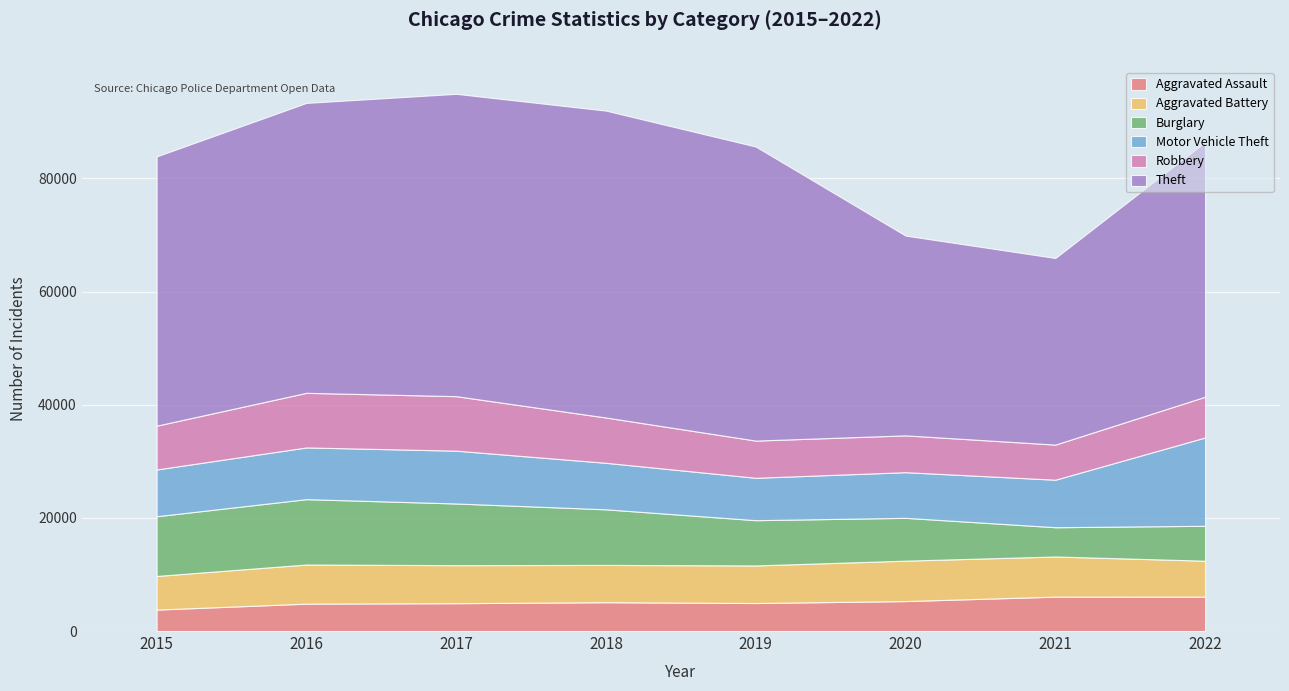

What is the maximum value shown in the chart?

54252